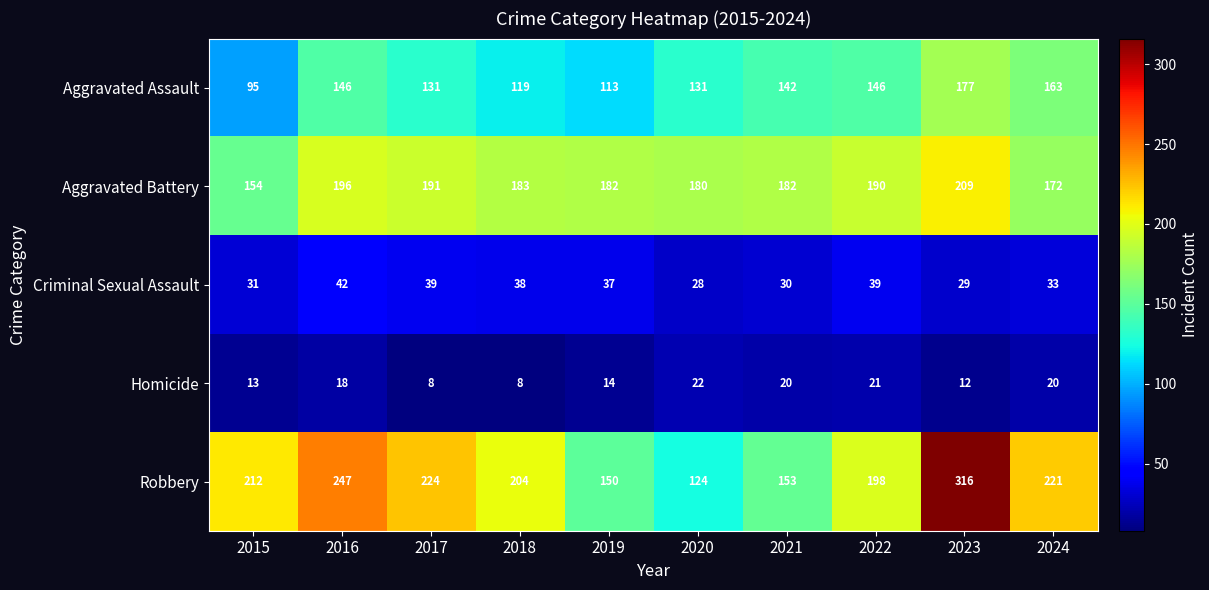

What is the minimum value for Criminal Sexual Assault?

28